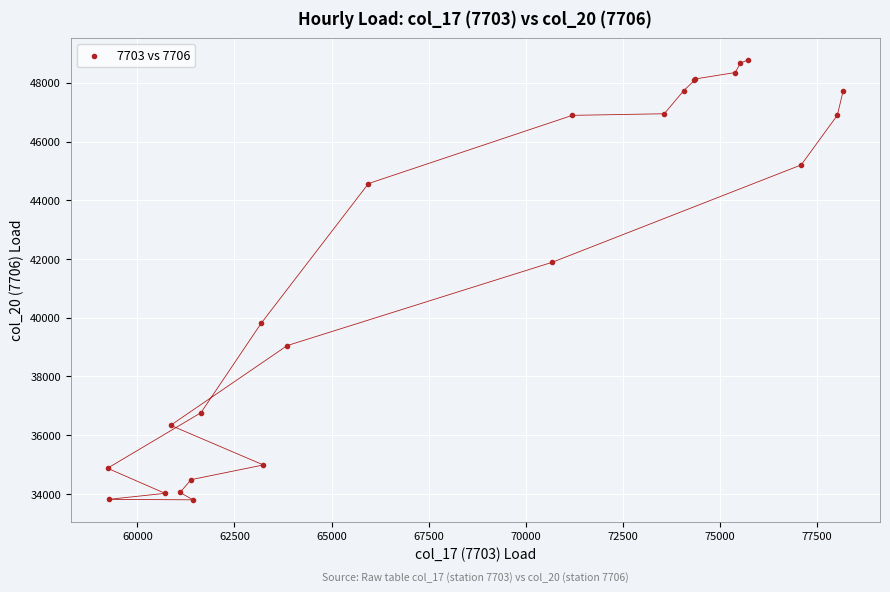

What Y value in the scatter plot is closest to 41291?

41888.9